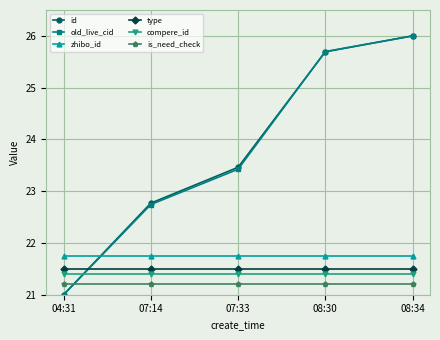

What is the minimum value for type?

21.5